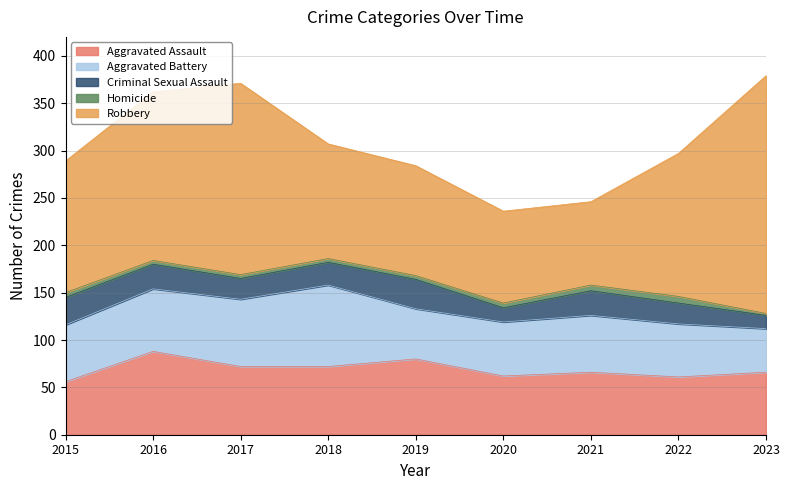

What is the value of the Aggravated Battery point at the 1st from the left?

60